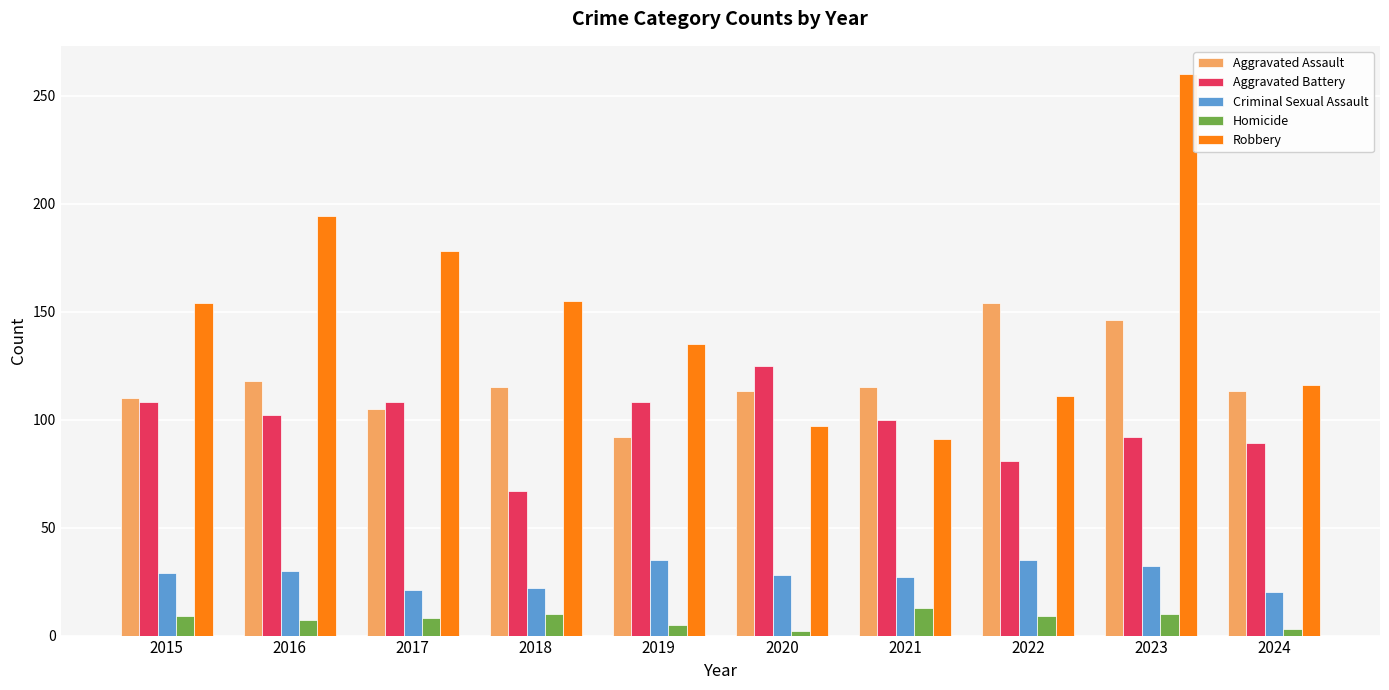

How many data points in Aggravated Battery are less than 102?

5